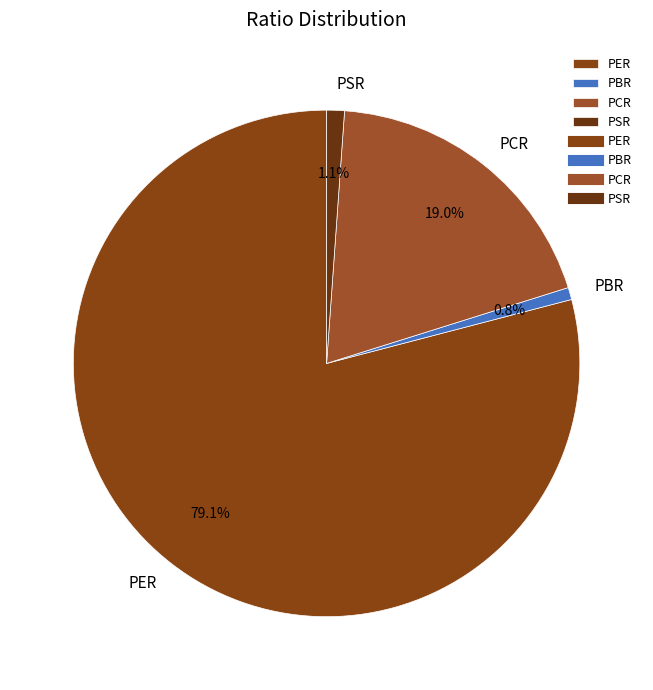

To the nearest percent, what is the average slice percentage?

25%